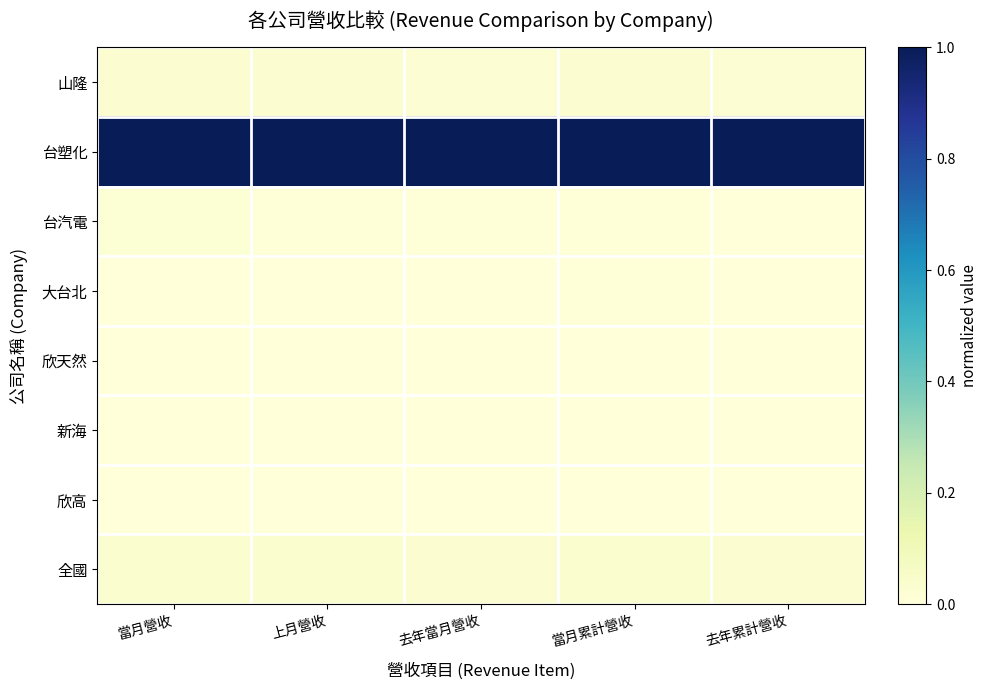

Reading right to left, what are all the values shown in this chart?

山隆: 去年累計營收=0.0	當月累計營收=0.0	去年當月營收=0.0	上月營收=0.0	當月營收=0.0
台塑化: 去年累計營收=1.0	當月累計營收=1.0	去年當月營收=1.0	上月營收=1.0	當月營收=1.0
台汽電: 去年累計營收=0.0	當月累計營收=0.0	去年當月營收=0.0	上月營收=0.0	當月營收=0.0
大台北: 去年累計營收=0.0	當月累計營收=0.0	去年當月營收=0.0	上月營收=0.0	當月營收=0.0
欣天然: 去年累計營收=0.0	當月累計營收=0.0	去年當月營收=0.0	上月營收=0.0	當月營收=0.0
新海: 去年累計營收=0.0	當月累計營收=0.0	去年當月營收=0.0	上月營收=0.0	當月營收=0.0
欣高: 去年累計營收=0.0	當月累計營收=0.0	去年當月營收=0.0	上月營收=0.0	當月營收=0.0
全國: 去年累計營收=0.0	當月累計營收=0.0	去年當月營收=0.0	上月營收=0.0	當月營收=0.0